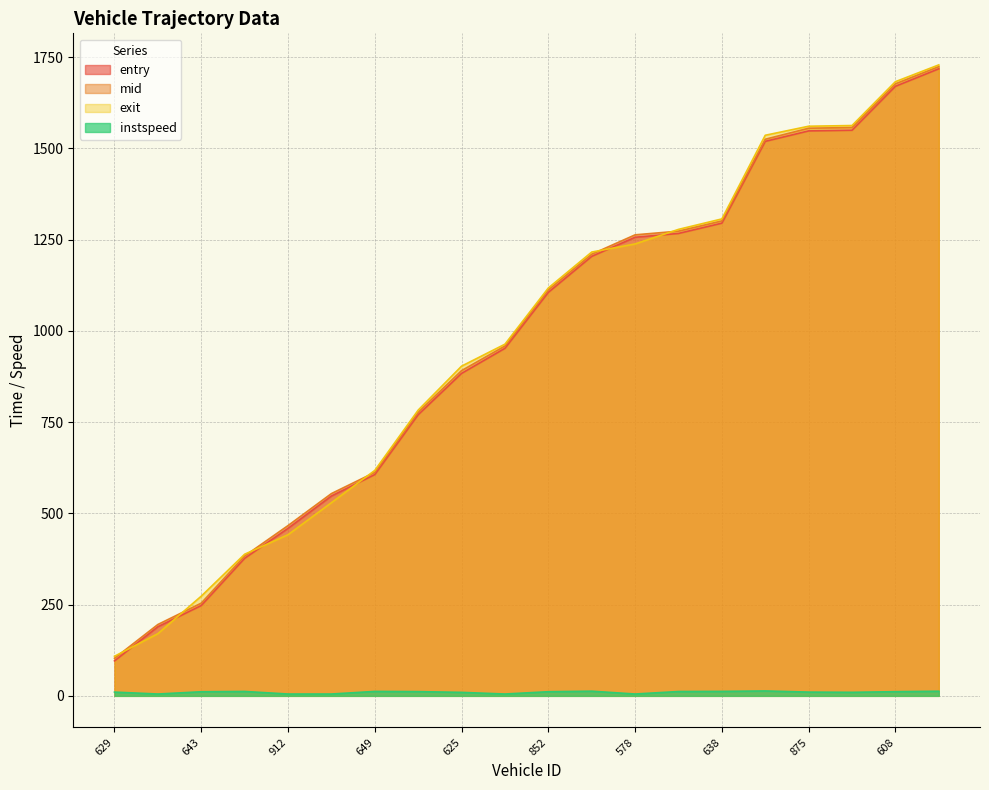

At how many categories does at least one series exceed 1147?

9